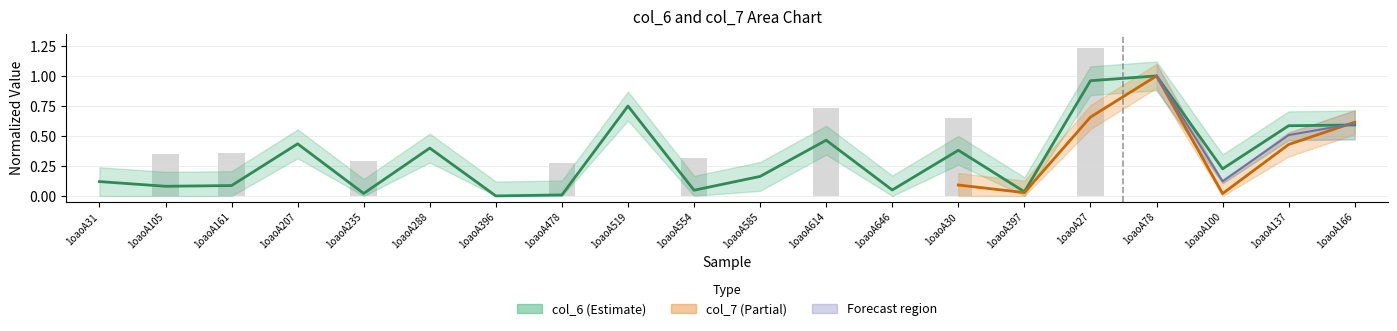

True or false: the data shows 0.1 at 1oaoA100.

False